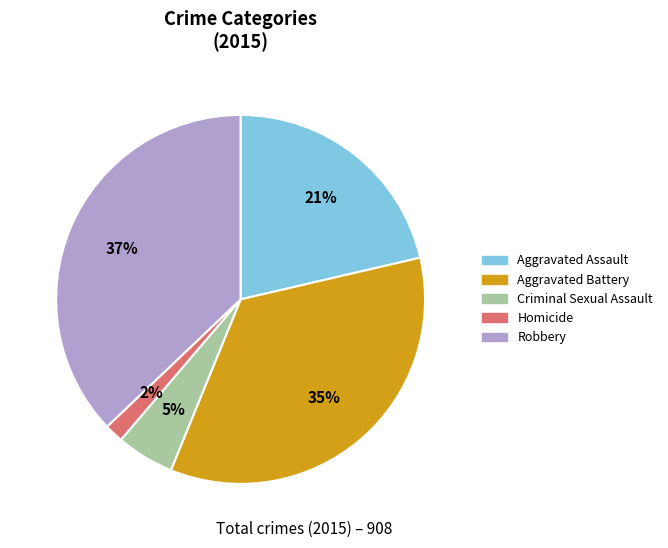

Is there any slice that represents more than half of the pie?

No